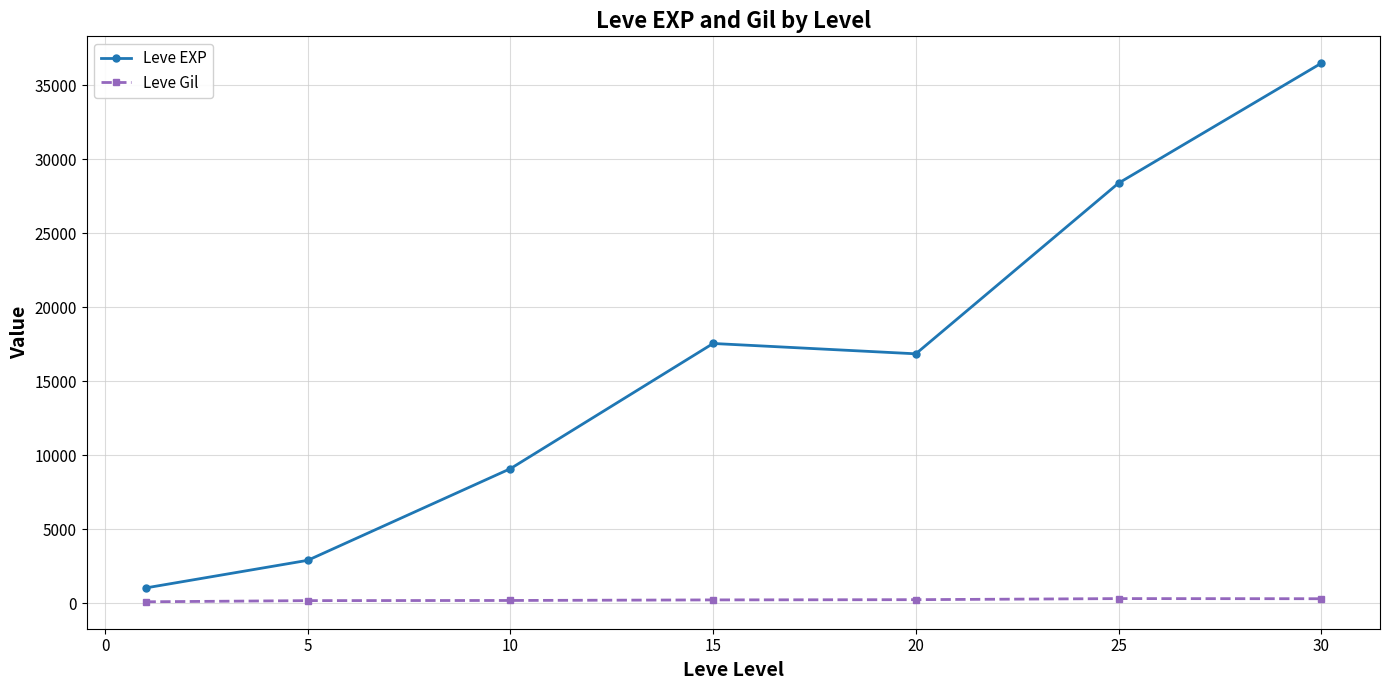

Which series has the largest total across all categories?

Leve EXP